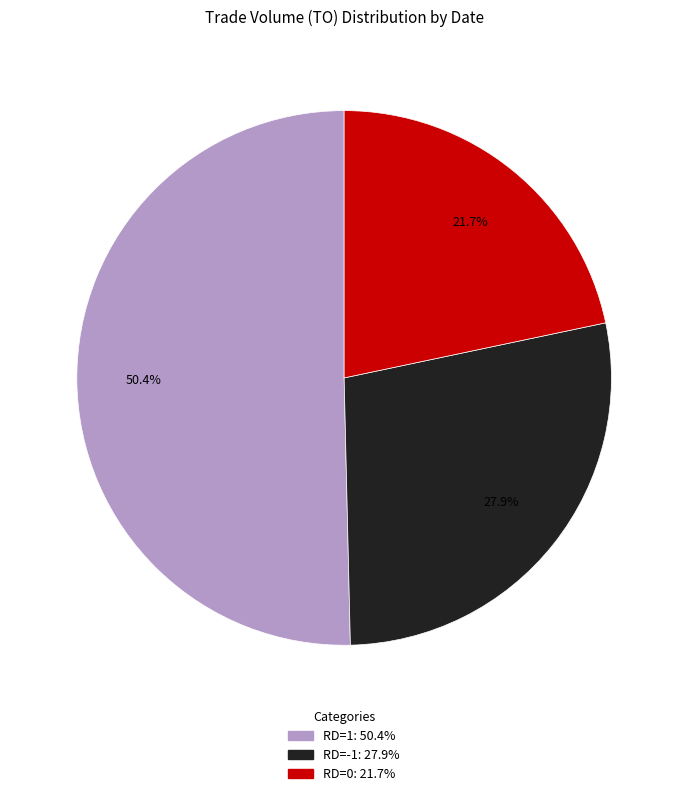

Is there any slice that represents more than half of the pie?

Yes